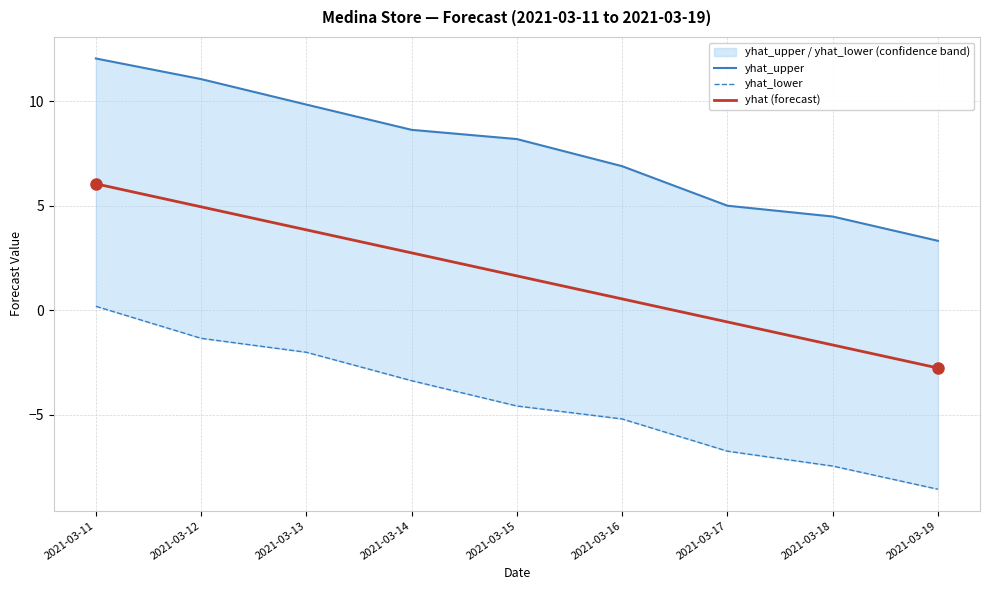

Where does the yhat_lower series first go above -4?

2021-03-11